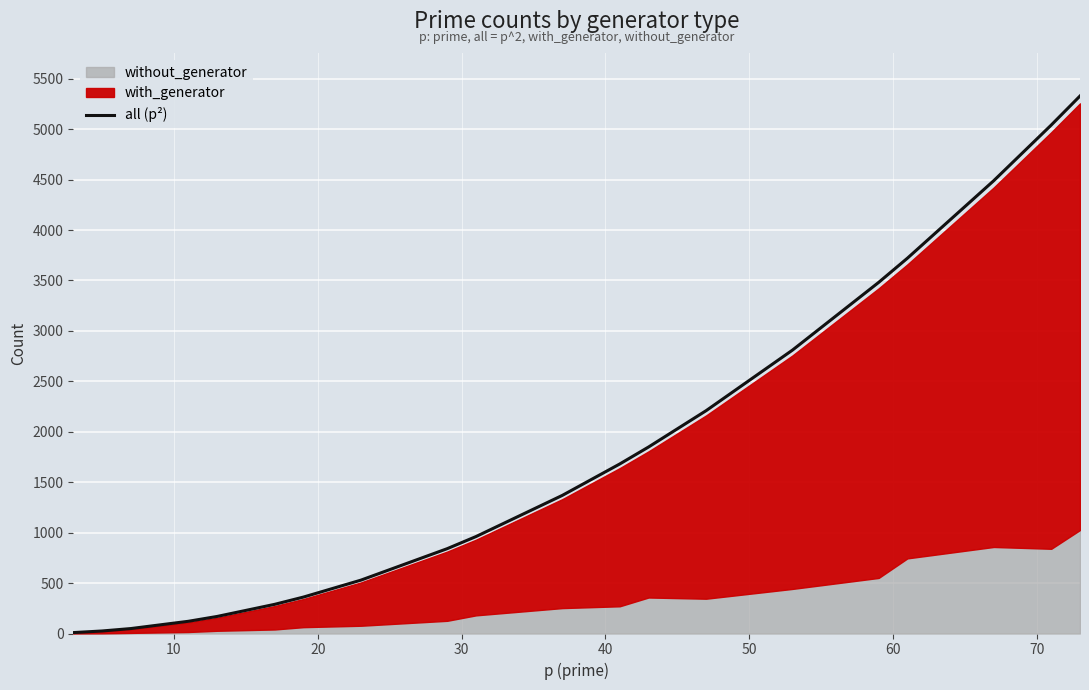

What is the smallest value displayed?

9